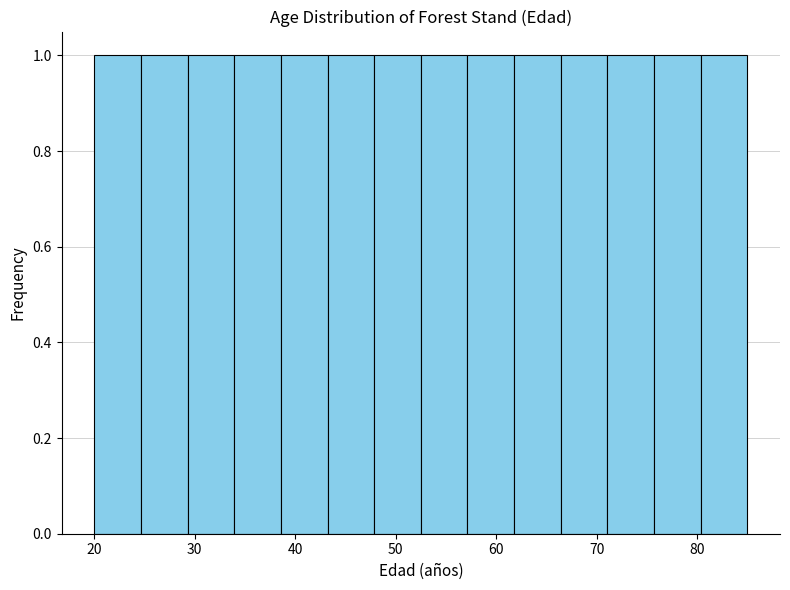

Reading left to right, list every bar in this chart as the range it spans on the x-axis followed by its height. Neither the bar edges nor the heights are printed on the chart, so give them approximately, as read against the axes.

20 to 25: 1
25 to 29: 1
29 to 34: 1
34 to 39: 1
39 to 43: 1
43 to 48: 1
48 to 53: 1
53 to 57: 1
57 to 62: 1
62 to 66: 1
66 to 71: 1
71 to 76: 1
76 to 80: 1
80 to 85: 1